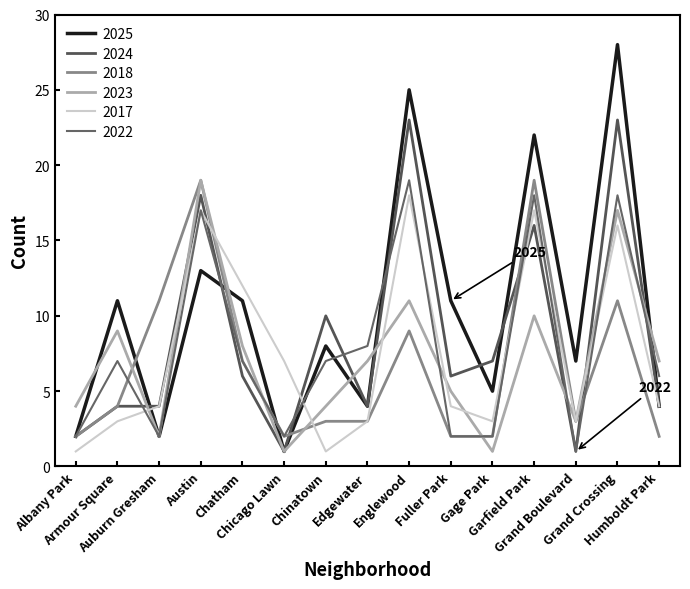

What is the difference between the maximum and second lowest values in the 2017 series?

17